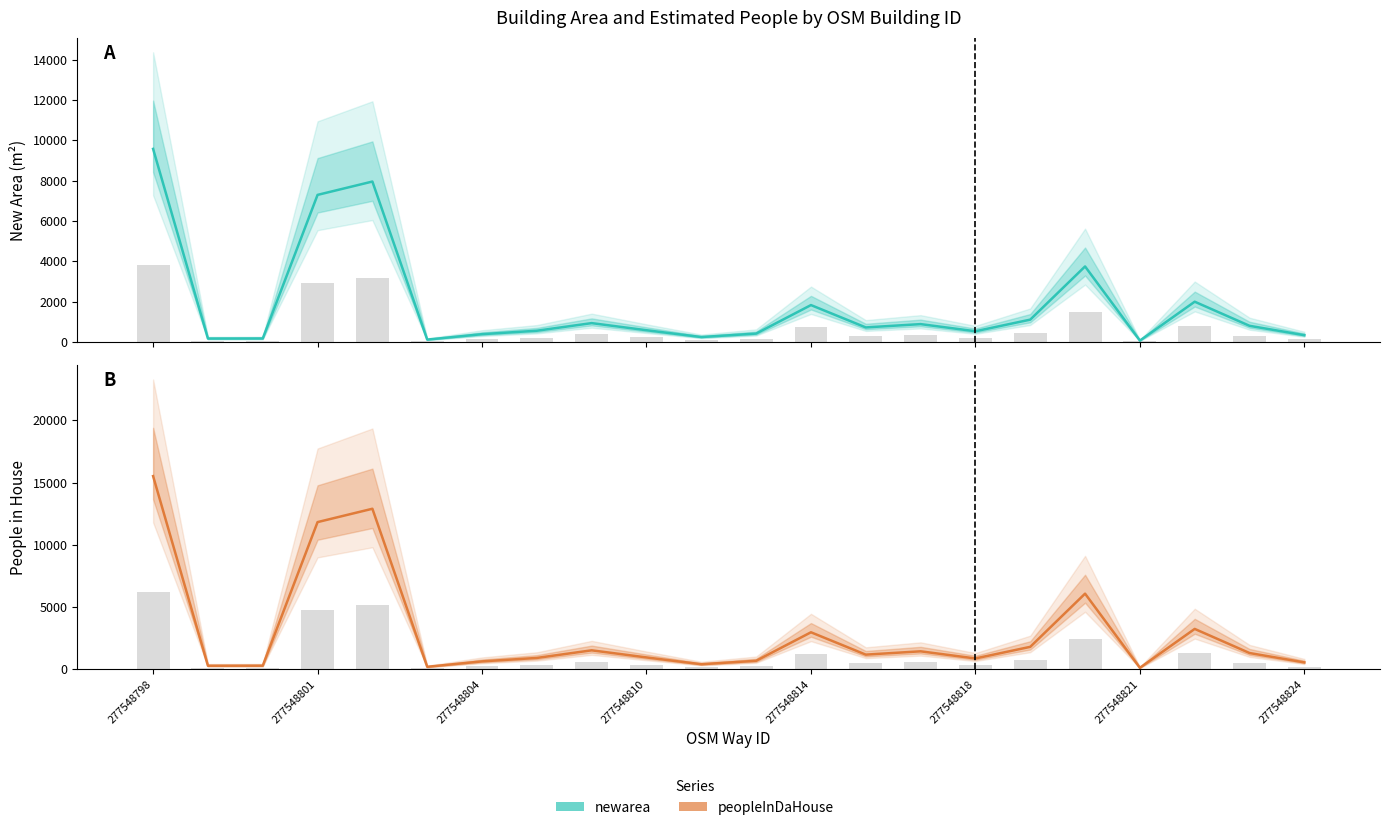

Which series has the largest total across all categories?

peopleInDaHouse